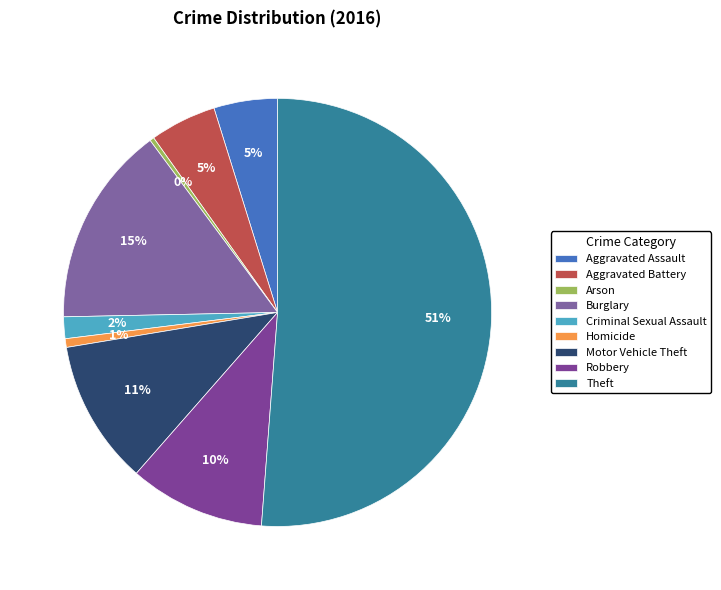

Count the number of slices in the pie.

9